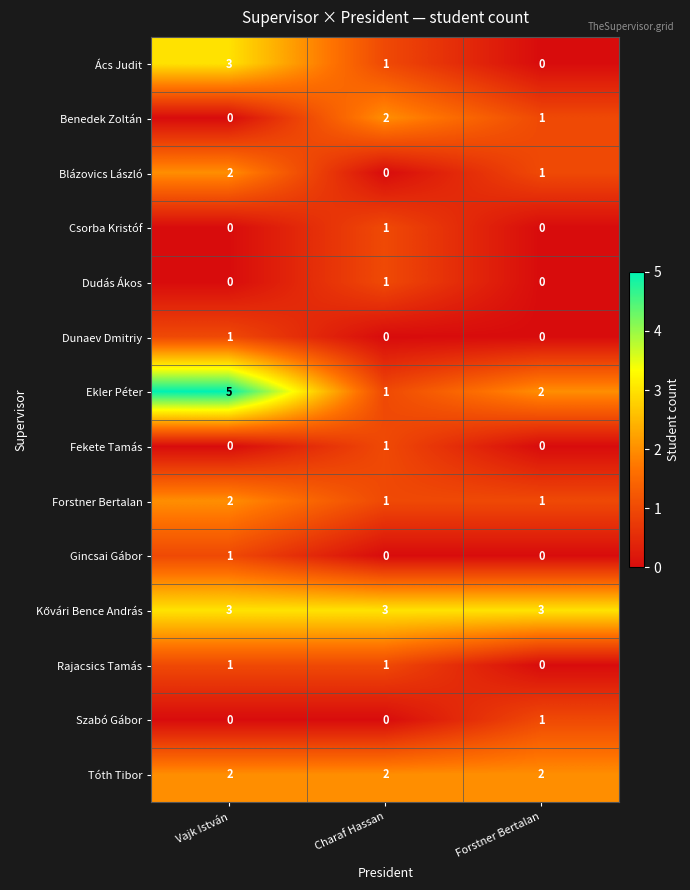

What is the spread (max minus min) of values at Vajk István?

5